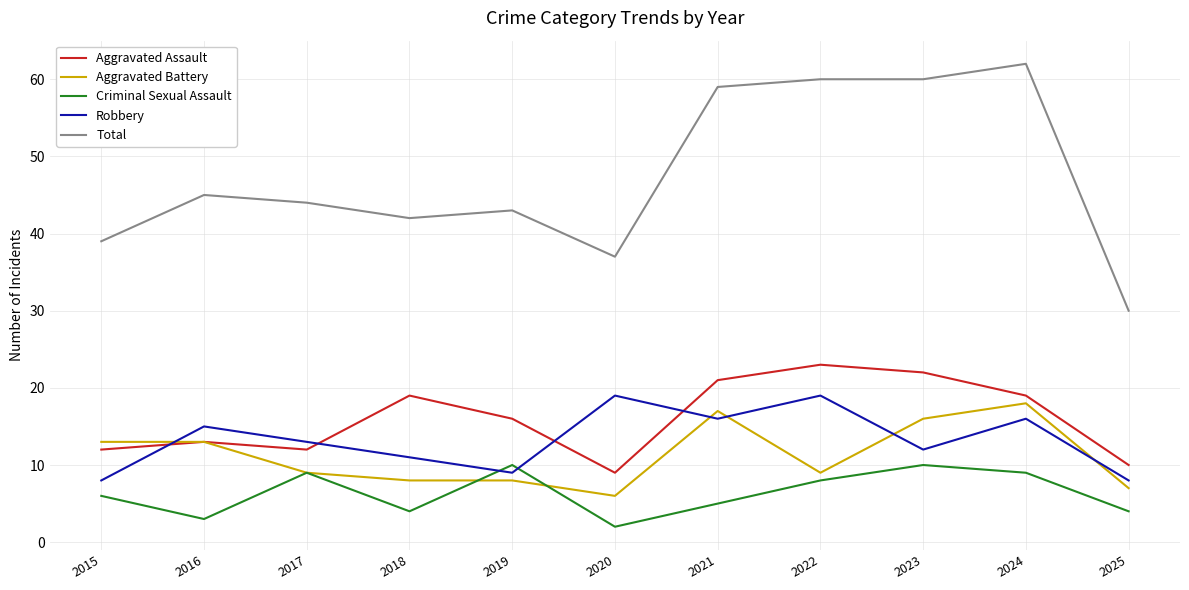

How many lines are shown in the chart?

5